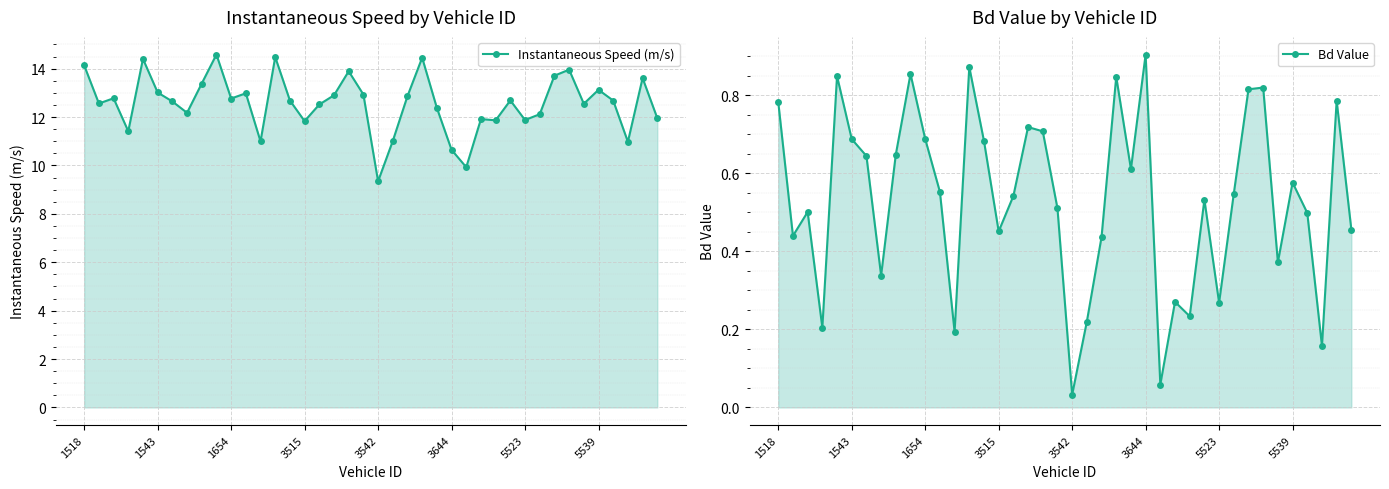

Which category has the highest value across all series?

9